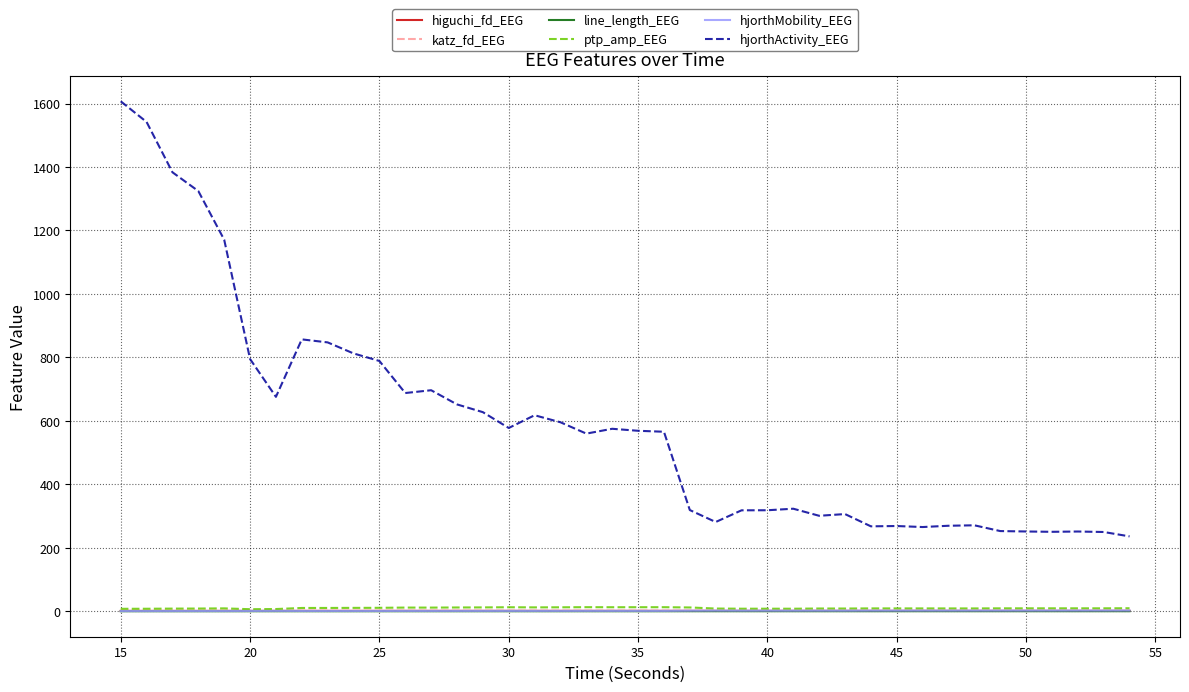

Which series has the widest spread of values?

hjorthActivity_EEG